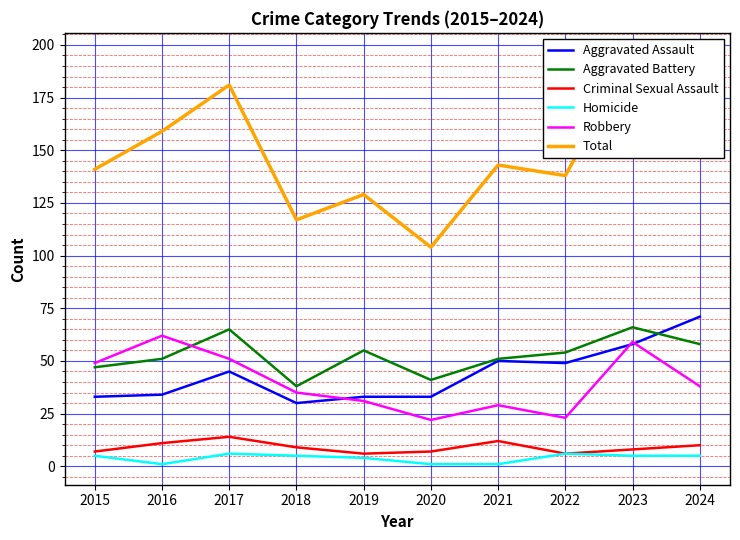

At which category is the sum across all series the highest?

2023